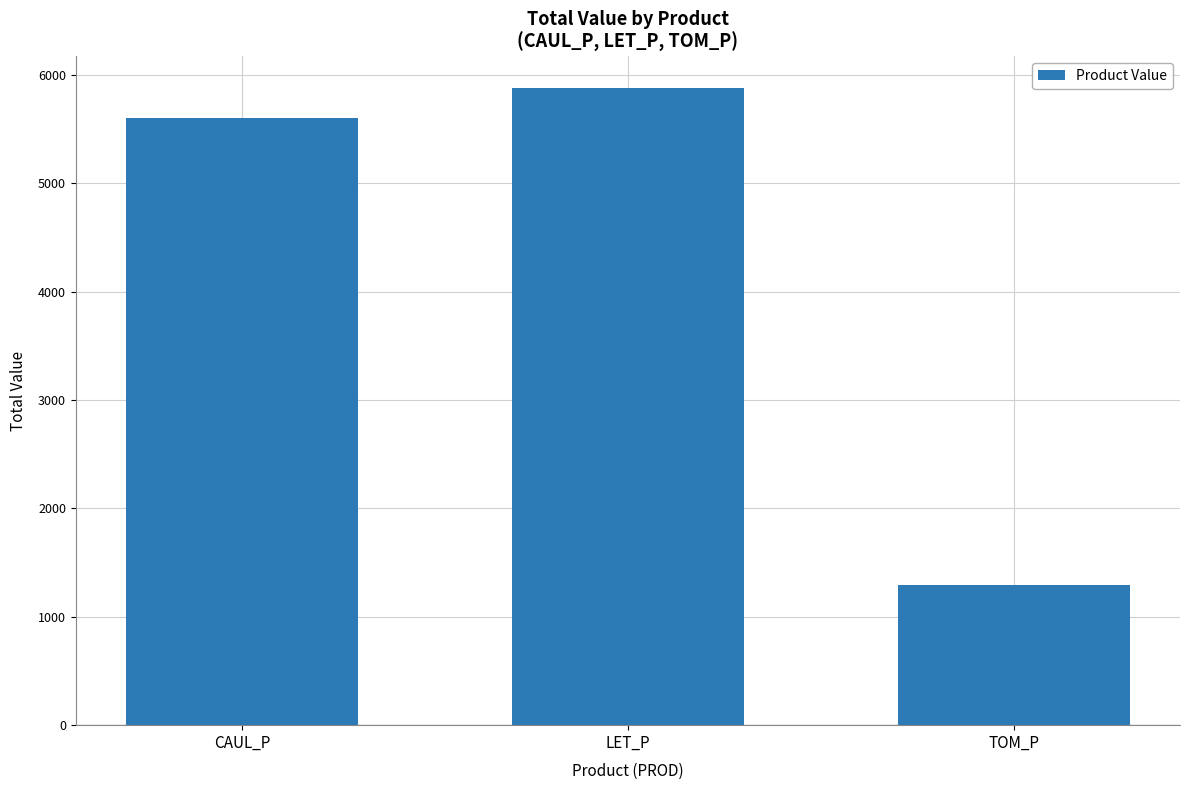

Reading right to left, extract all data points from this chart.

1291.9	5874.5	5604.0